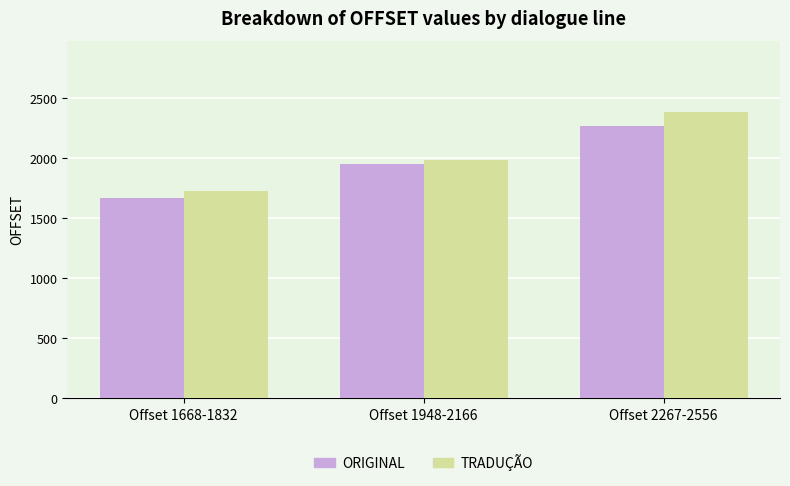

Where is ORIGINAL nearest to the value 1967?

Offset 1948-2166